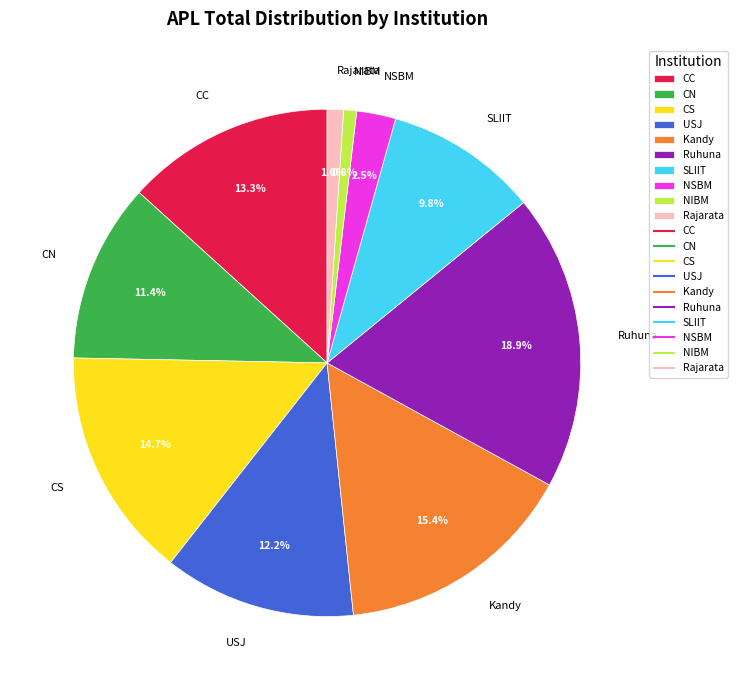

Between CN and NIBM, which is larger?

CN